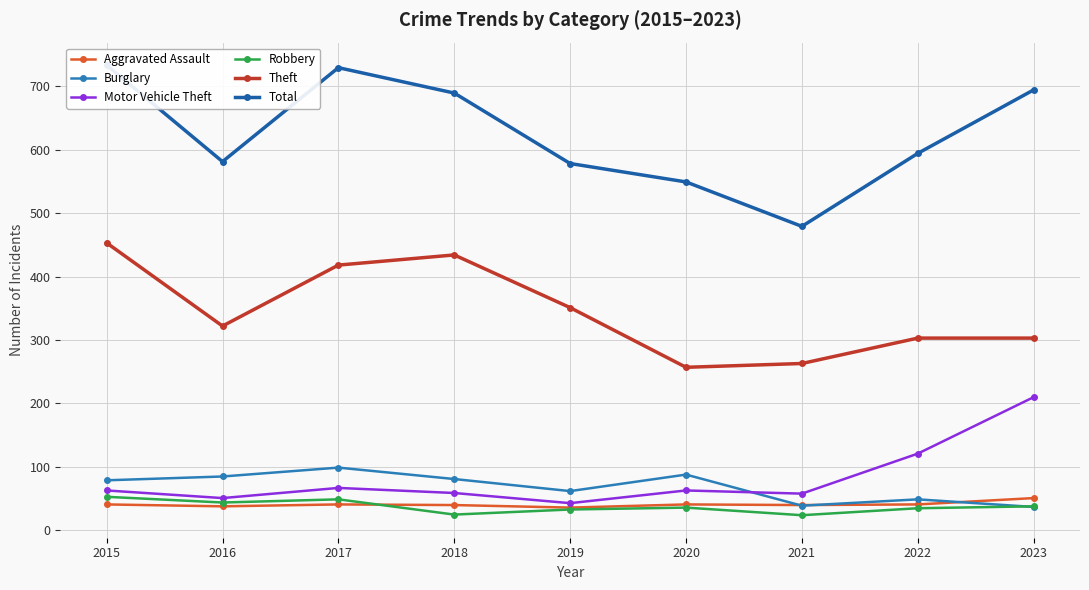

List the series in order of their peak value, lowest first.

Aggravated Assault, Robbery, Burglary, Motor Vehicle Theft, Theft, Total